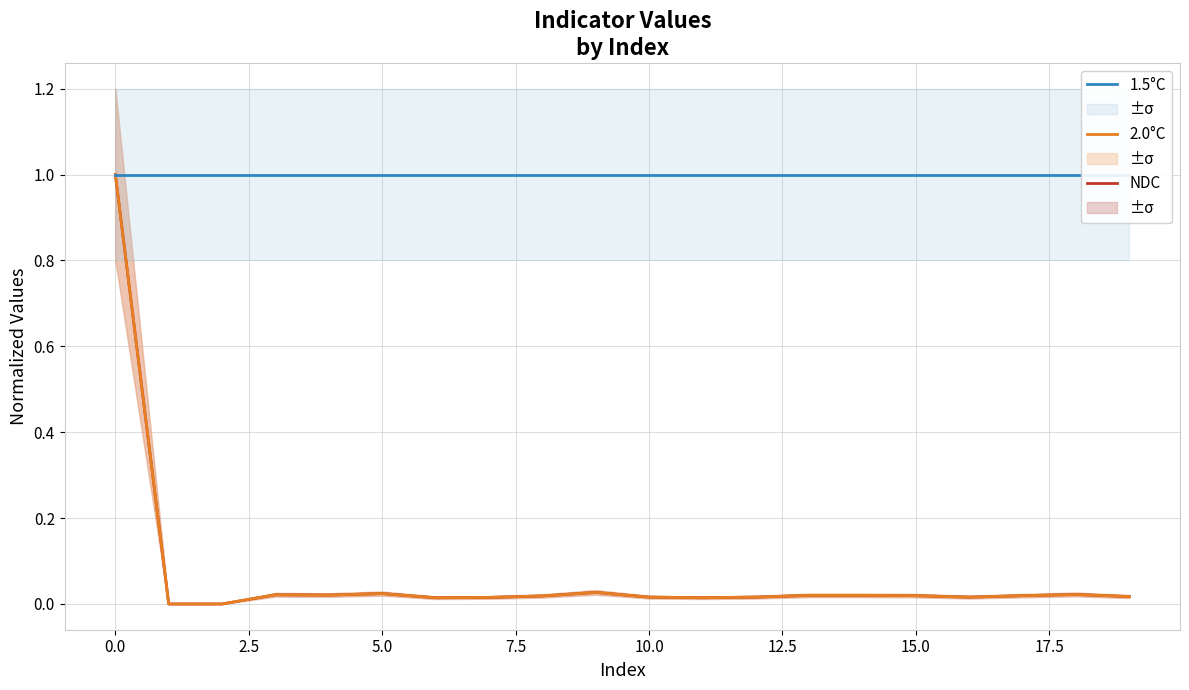

What is the total value across all series at 11?

1.0